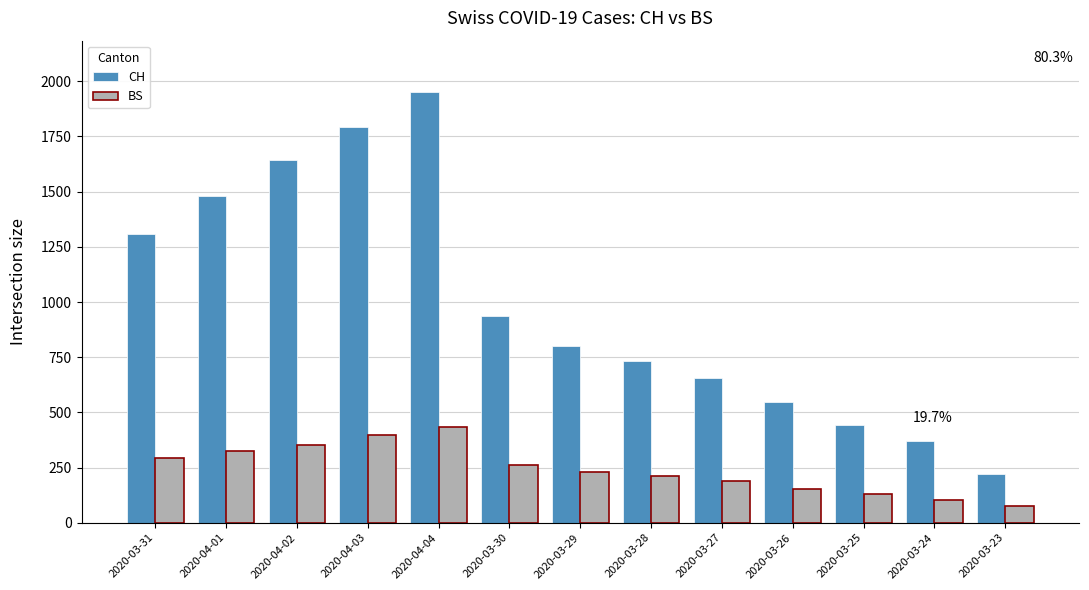

List the labels in order of CH value, smallest first.

2020-03-23, 2020-03-24, 2020-03-25, 2020-03-26, 2020-03-27, 2020-03-28, 2020-03-29, 2020-03-30, 2020-03-31, 2020-04-01, 2020-04-02, 2020-04-03, 2020-04-04